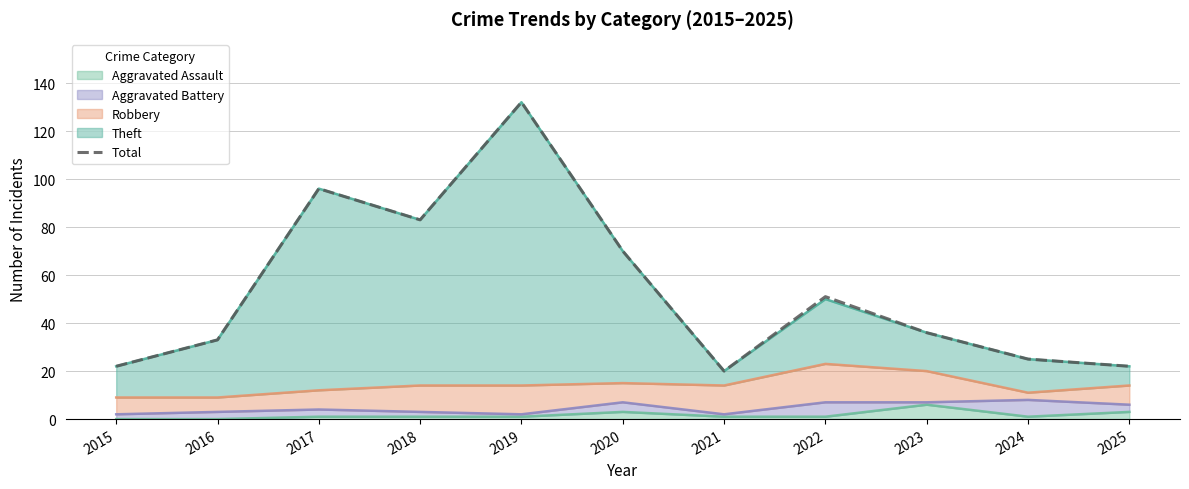

What is the change in value from 2016 to 2018?

+50